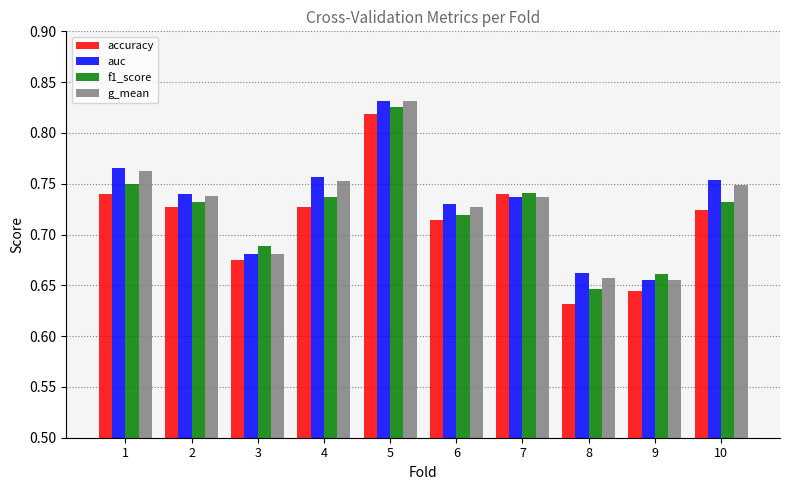

Which label corresponds to the largest value in the chart?

5